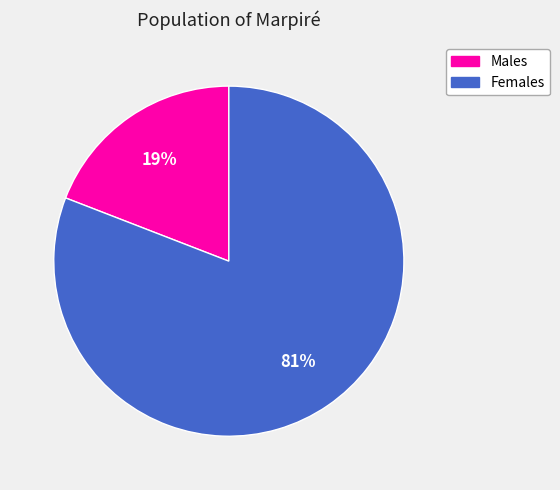

Is there a majority slice in this chart?

Yes